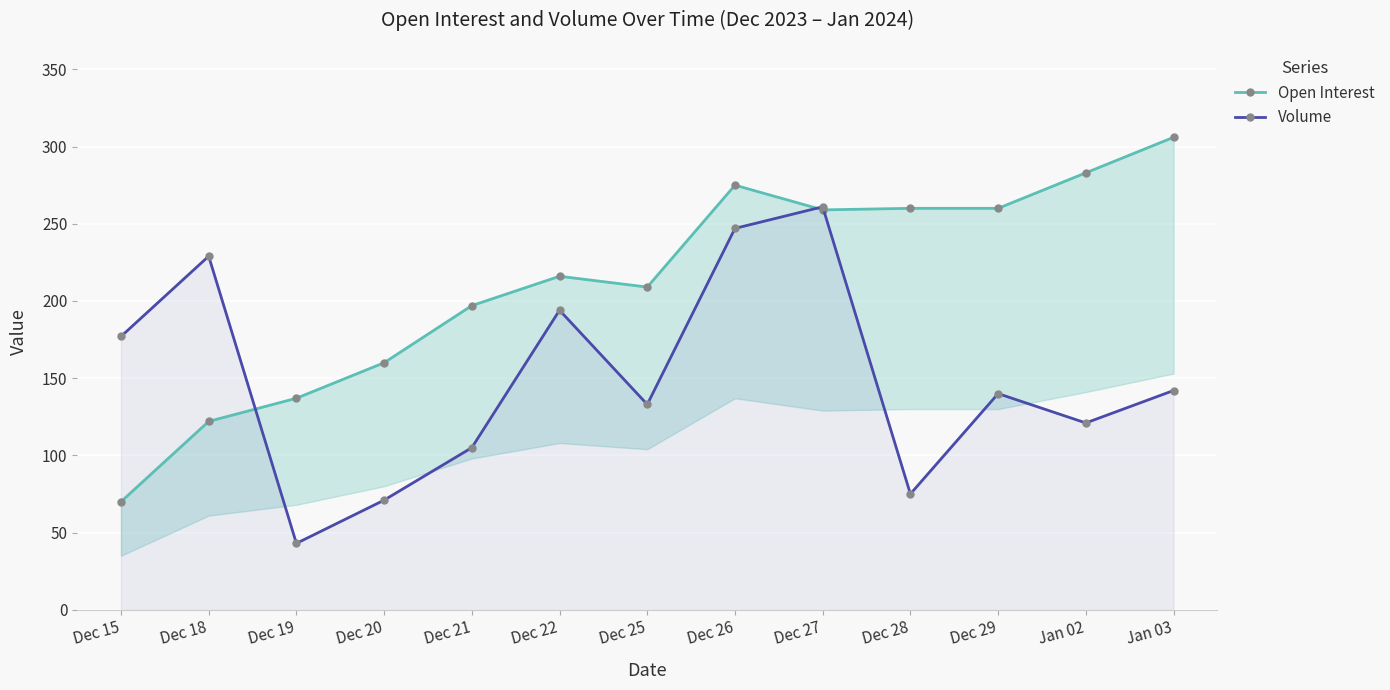

True or false: Volume has more than 2 points higher than both neighbors.

True